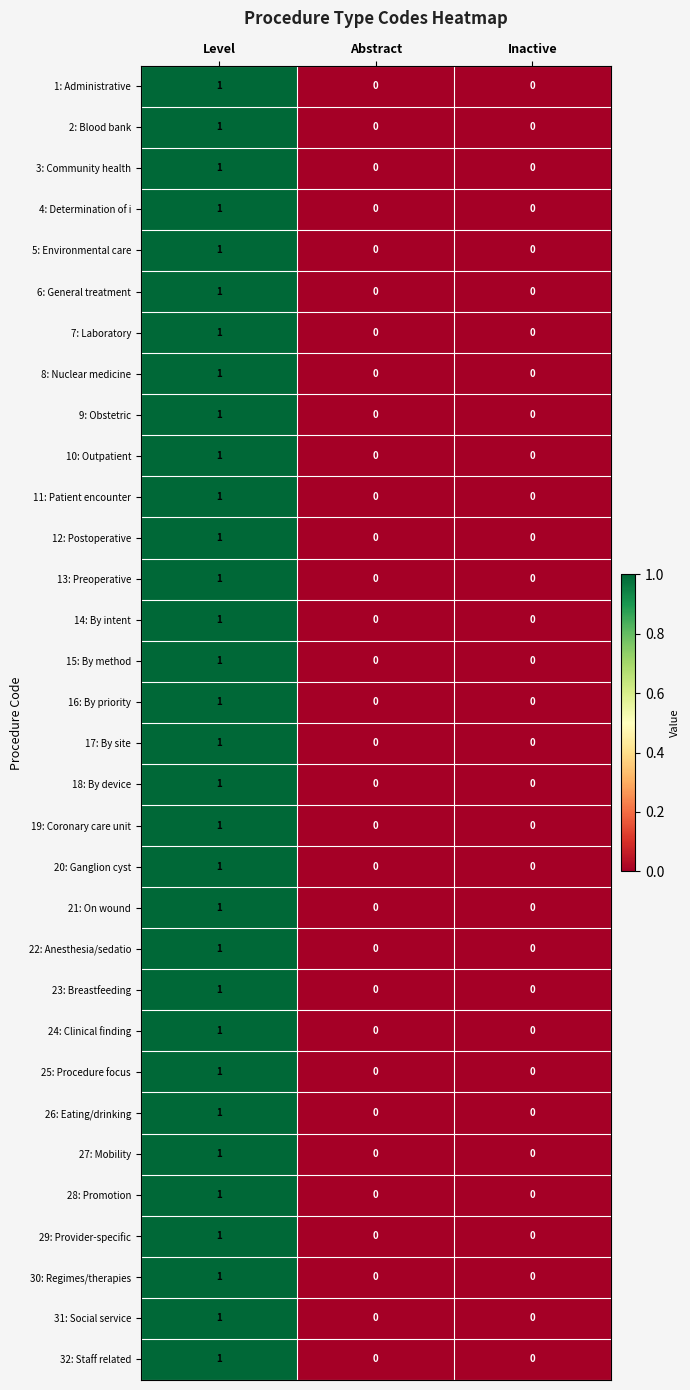

Is it true that 16: By priority equals 2 at Level?

False